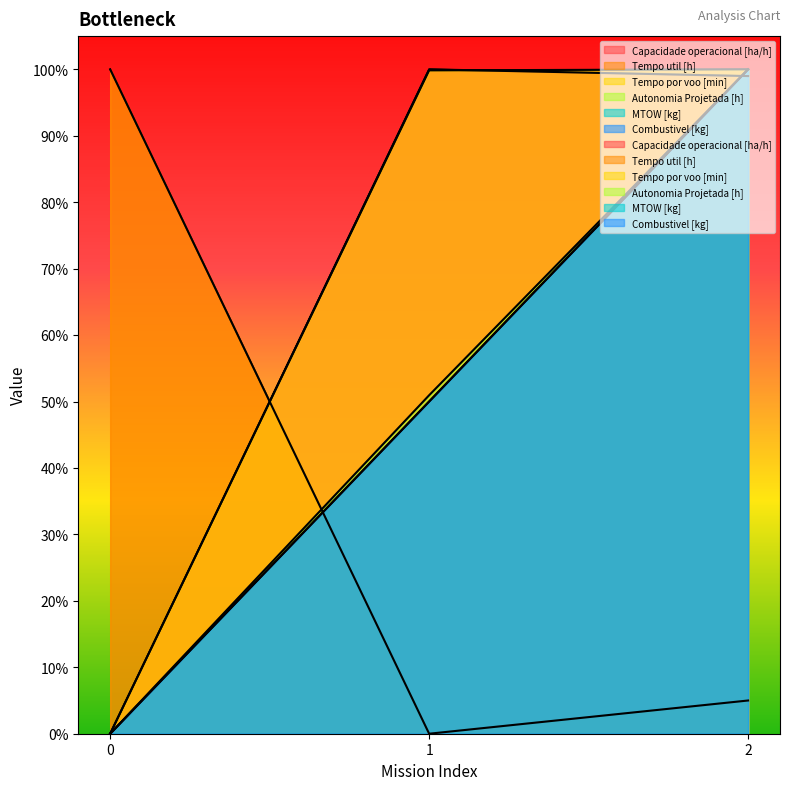

List the series in order of their peak value, lowest first.

Capacidade operacional [ha/h], Tempo util [h], Tempo por voo [min], Autonomia Projetada [h], MTOW [kg], Combustivel [kg]